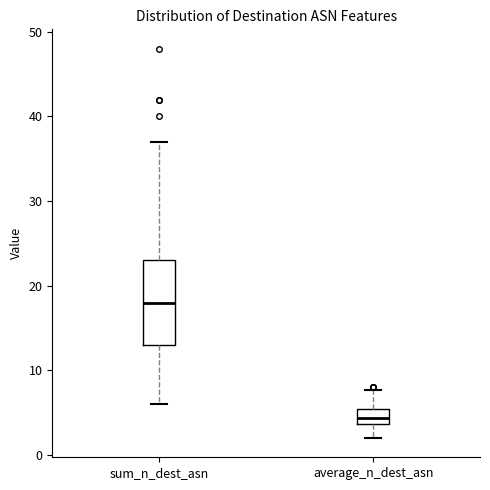

Which box's median line is the highest?

sum_n_dest_asn